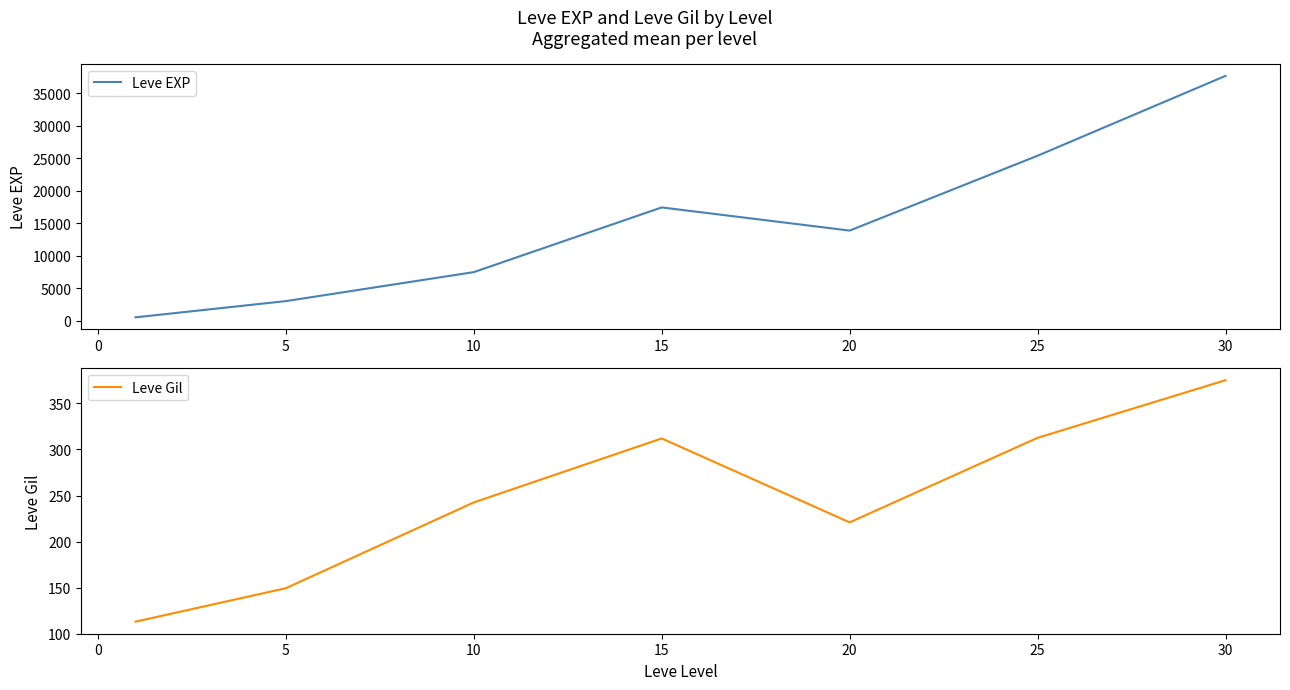

What is the sum of all Leve Gil values?

1725.6